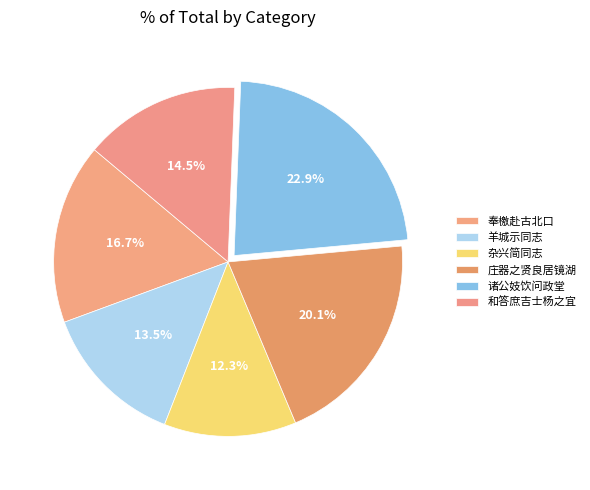

To the nearest percent, what is the difference between the largest and smallest slice percentages?

11%